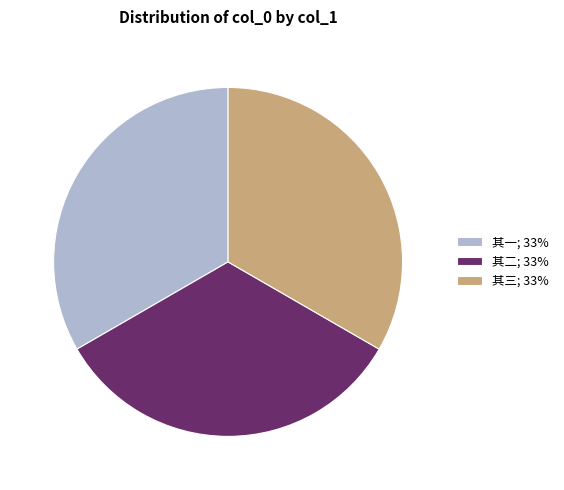

How many segments does this pie chart have?

3